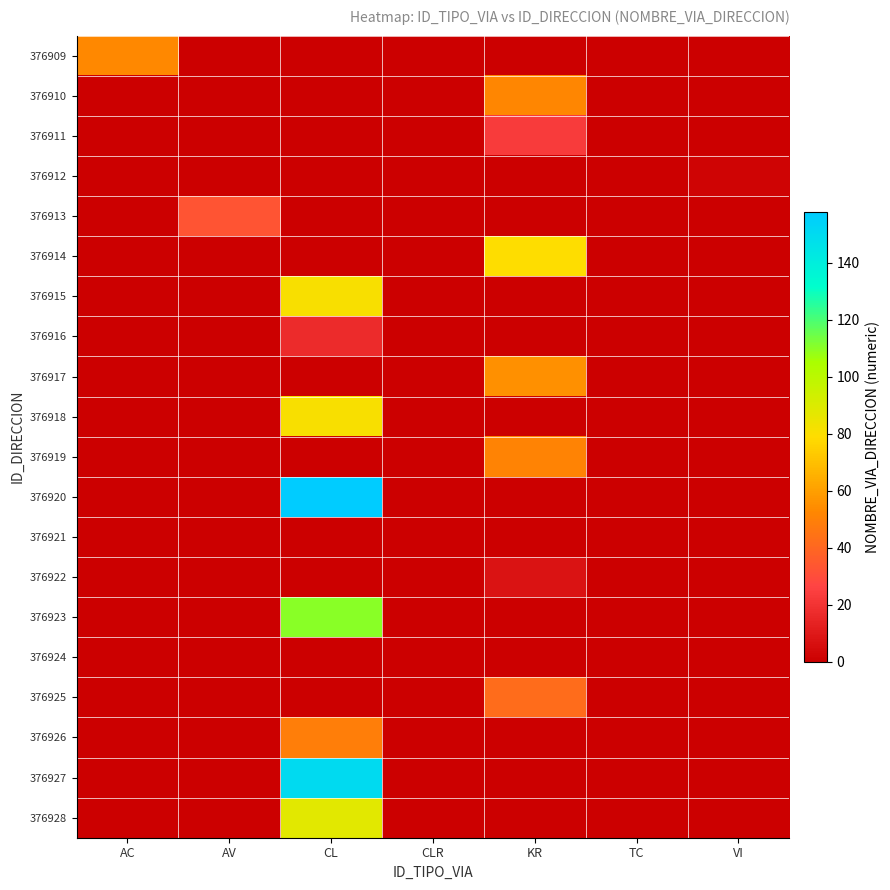

Reading left to right, extract all data points from this chart.

376909: AC=53	AV=0	CL=0	CLR=0	KR=0	TC=0	VI=0
376910: AC=0	AV=0	CL=0	CLR=0	KR=52	TC=0	VI=0
376911: AC=0	AV=0	CL=0	CLR=0	KR=23	TC=0	VI=0
376912: AC=0	AV=0	CL=0	CLR=0	KR=0	TC=0	VI=2
376913: AC=0	AV=33	CL=0	CLR=0	KR=0	TC=0	VI=0
376914: AC=0	AV=0	CL=0	CLR=0	KR=79	TC=0	VI=0
376915: AC=0	AV=0	CL=81	CLR=0	KR=0	TC=0	VI=0
376916: AC=0	AV=0	CL=17	CLR=0	KR=0	TC=0	VI=0
376917: AC=0	AV=0	CL=0	CLR=0	KR=55	TC=0	VI=0
376918: AC=0	AV=0	CL=81	CLR=0	KR=0	TC=0	VI=0
376919: AC=0	AV=0	CL=0	CLR=0	KR=51	TC=0	VI=0
376920: AC=0	AV=0	CL=158	CLR=0	KR=0	TC=0	VI=0
376921: AC=0	AV=0	CL=0	CLR=0	KR=0	TC=0	VI=0
376922: AC=0	AV=0	CL=0	CLR=0	KR=8	TC=0	VI=0
376923: AC=0	AV=0	CL=110	CLR=0	KR=0	TC=0	VI=0
376924: AC=0	AV=0	CL=0	CLR=0	KR=0	TC=0	VI=0
376925: AC=0	AV=0	CL=0	CLR=0	KR=42	TC=0	VI=0
376926: AC=0	AV=0	CL=49	CLR=0	KR=0	TC=0	VI=0
376927: AC=0	AV=0	CL=150	CLR=0	KR=0	TC=0	VI=0
376928: AC=0	AV=0	CL=88	CLR=0	KR=0	TC=0	VI=0